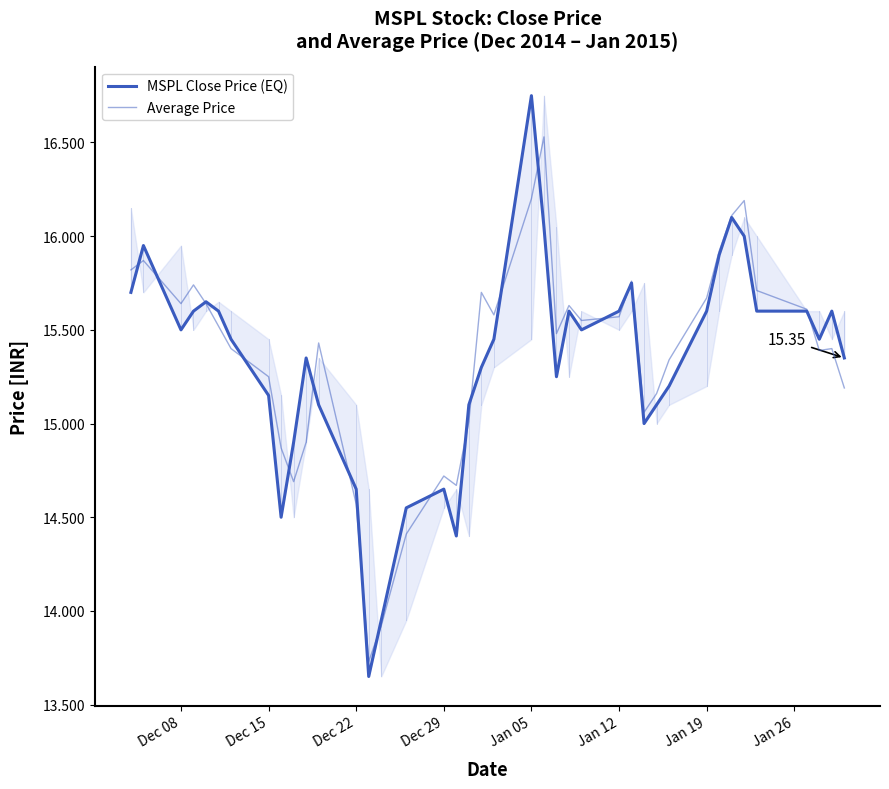

At which category does the chart reach its peak across all series?

21